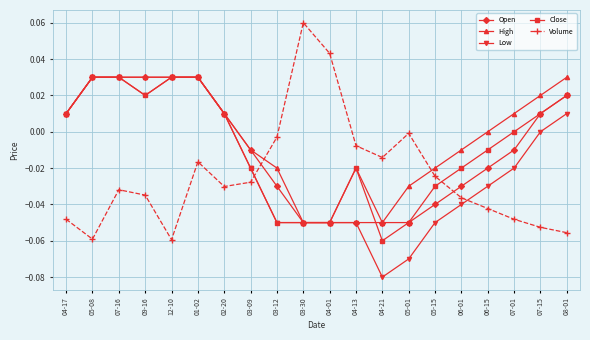

How many values in Open are above zero?

9